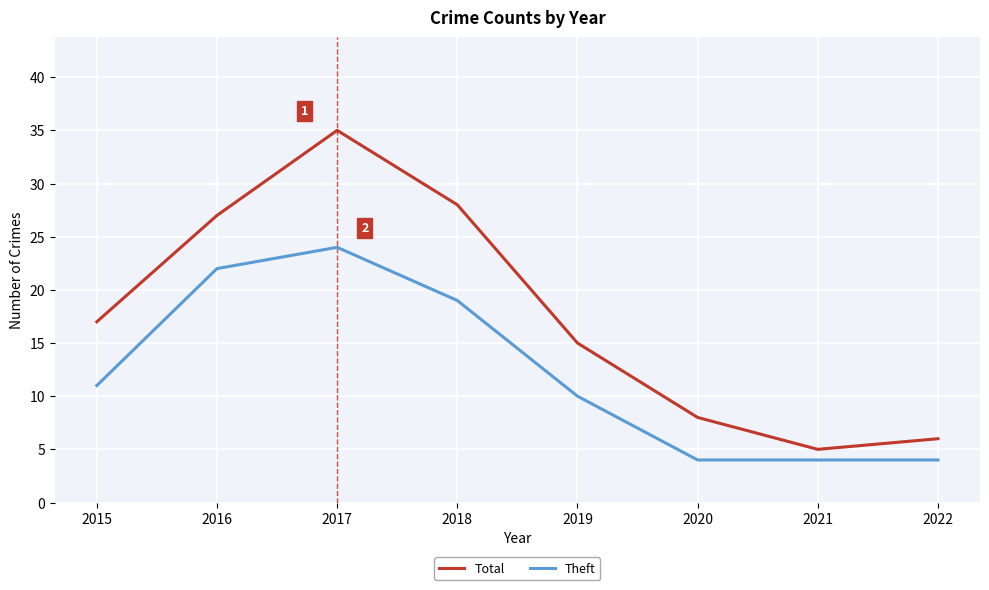

Is the value of Total at 2016 greater than the value of Theft at 2019?

Yes